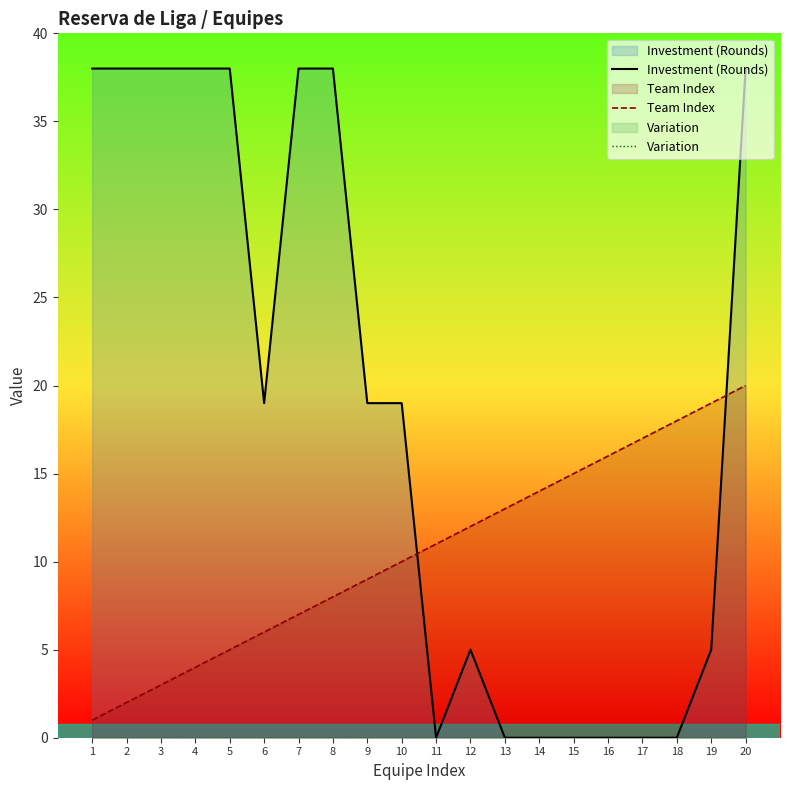

Rank the series by their average value, from highest to lowest.

Investment (Rounds), Team Index, Variation